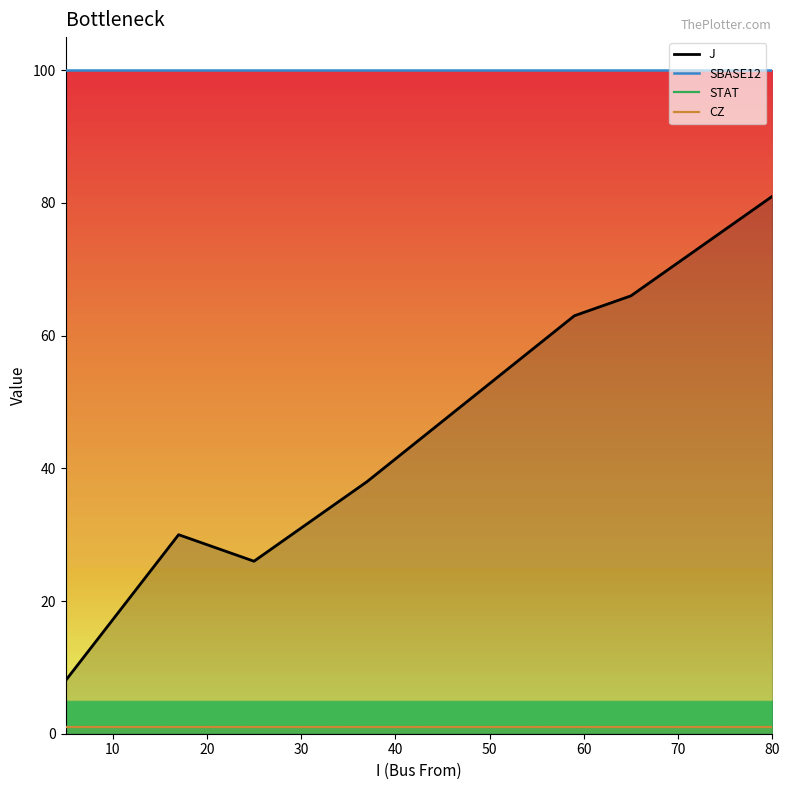

Between 50 and 80, which is larger?

80